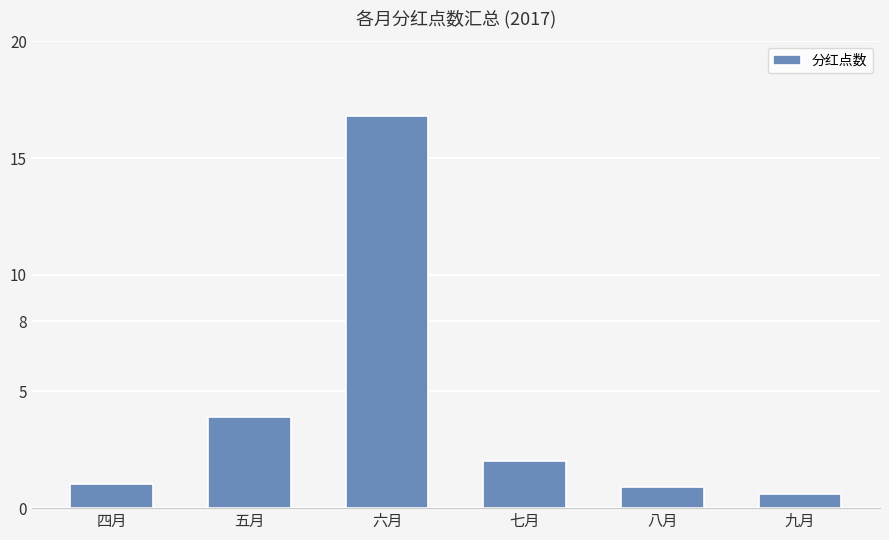

Rank the categories by value from highest to lowest.

六月, 五月, 七月, 四月, 八月, 九月